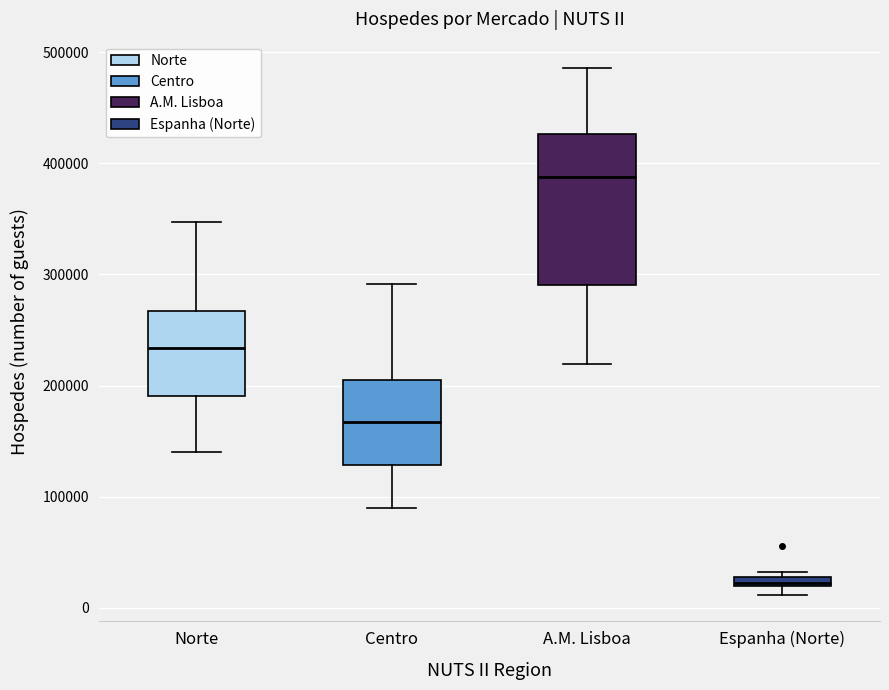

Which box's median line is the highest?

A.M. Lisboa